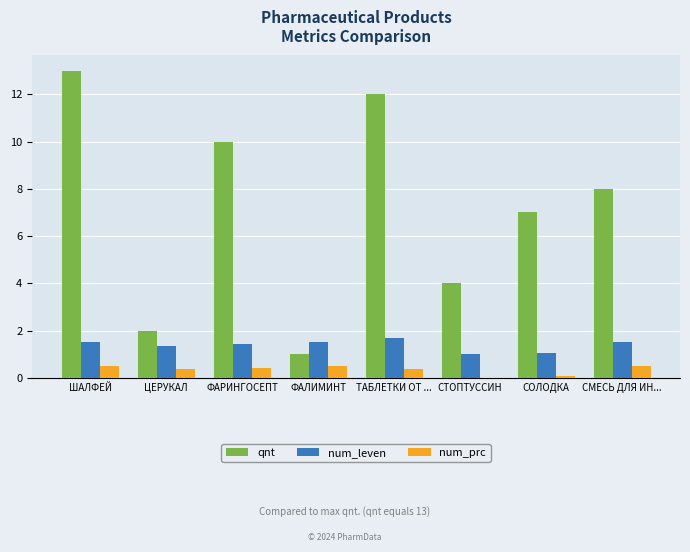

Reading left to right, what are all the values shown in this chart?

qnt: 13.0	2.0	10.0	1.0	12.0	4.0	7.0	8.0
num_leven: 1.5	1.4	1.4	1.5	1.7	1.0	1.0	1.5
num_prc: 0.5	0.4	0.4	0.5	0.4	0.0	0.1	0.5